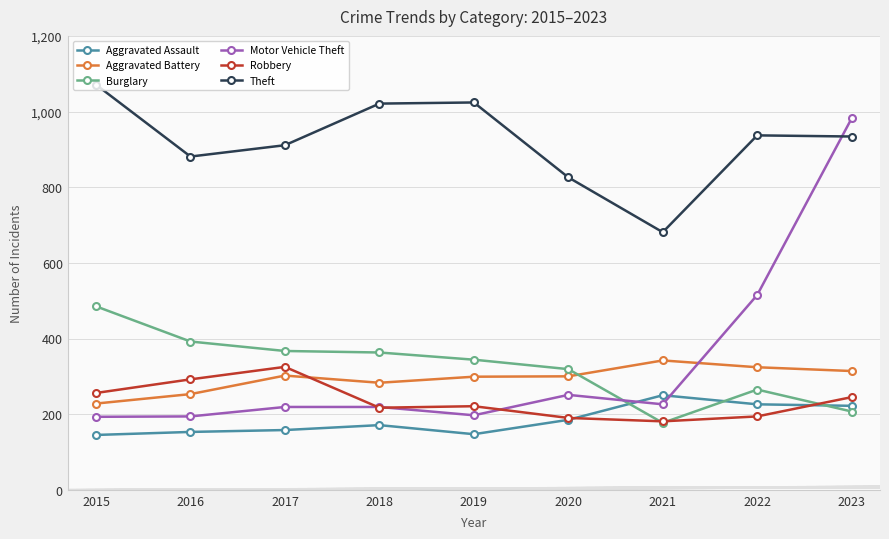

Which series has the largest range (max minus min)?

Motor Vehicle Theft